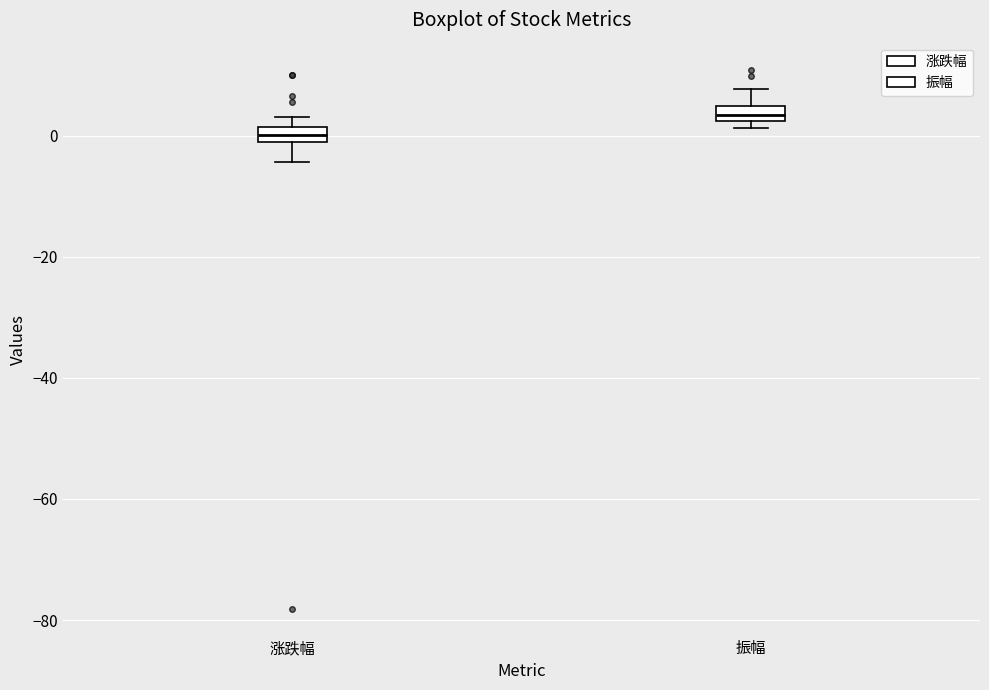

Where is the upper edge of the box for 涨跌幅 on the y-axis? The values are not printed on the chart, so give them approximately, as read against the axis.

2